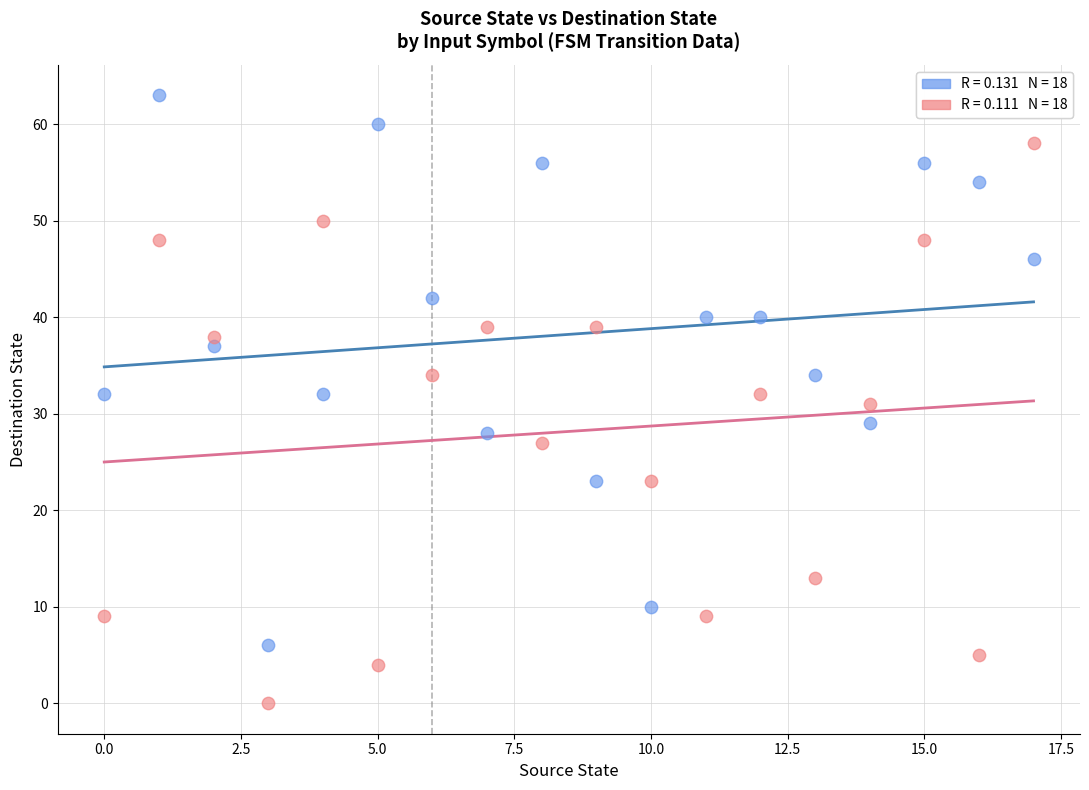

Across all data points, what is the range of Y values (max minus min)?

63